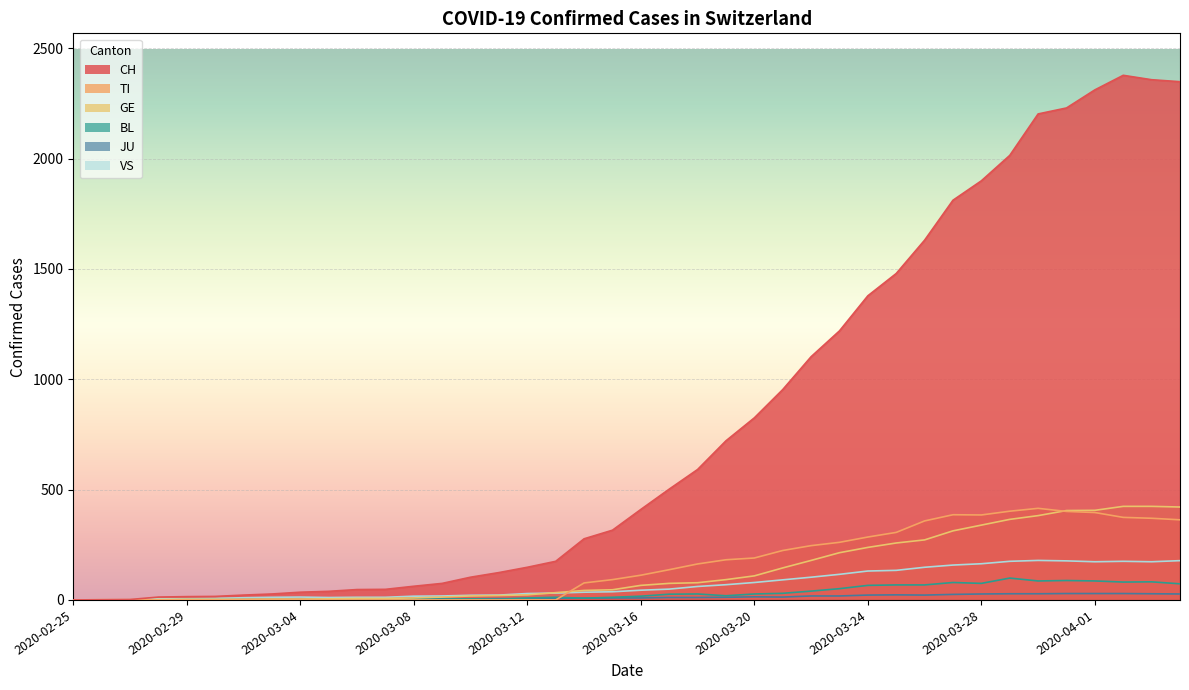

Reading left to right, transcribe all the data shown in this chart.

CH: 2020-02-25=0	2020-02-26=1	2020-02-27=2	2020-02-28=13	2020-02-29=15	2020-03-01=16	2020-03-02=22	2020-03-03=27	2020-03-04=35	2020-03-05=39	2020-03-06=47	2020-03-07=48	2020-03-08=62	2020-03-09=75	2020-03-10=103	2020-03-11=124	2020-03-12=148	2020-03-13=175	2020-03-14=277	2020-03-15=316	2020-03-16=410	2020-03-17=502	2020-03-18=591	2020-03-19=721	2020-03-20=825	2020-03-21=953	2020-03-22=1102	2020-03-23=1219	2020-03-24=1378	2020-03-25=1479	2020-03-26=1630	2020-03-27=1811	2020-03-28=1899	2020-03-29=2014	2020-03-30=2202	2020-03-31=2229	2020-04-01=2311	2020-04-02=2377	2020-04-03=2357	2020-04-04=2348
TI: 2020-02-25=0	2020-02-26=0	2020-02-27=0	2020-02-28=0	2020-02-29=0	2020-03-01=0	2020-03-02=0	2020-03-03=0	2020-03-04=0	2020-03-05=0	2020-03-06=0	2020-03-07=0	2020-03-08=0	2020-03-09=0	2020-03-10=0	2020-03-11=0	2020-03-12=0	2020-03-13=0	2020-03-14=77	2020-03-15=92	2020-03-16=112	2020-03-17=137	2020-03-18=163	2020-03-19=182	2020-03-20=190	2020-03-21=224	2020-03-22=246	2020-03-23=261	2020-03-24=285	2020-03-25=306	2020-03-26=358	2020-03-27=386	2020-03-28=385	2020-03-29=402	2020-03-30=415	2020-03-31=401	2020-04-01=396	2020-04-02=374	2020-04-03=370	2020-04-04=363
GE: 2020-02-25=0	2020-02-26=1	2020-02-27=1	2020-02-28=2	2020-02-29=3	2020-03-01=3	2020-03-02=3	2020-03-03=4	2020-03-04=4	2020-03-05=5	2020-03-06=7	2020-03-07=7	2020-03-08=9	2020-03-09=13	2020-03-10=18	2020-03-11=20	2020-03-12=23	2020-03-13=33	2020-03-14=43	2020-03-15=46	2020-03-16=66	2020-03-17=75	2020-03-18=78	2020-03-19=92	2020-03-20=109	2020-03-21=145	2020-03-22=179	2020-03-23=214	2020-03-24=238	2020-03-25=258	2020-03-26=272	2020-03-27=313	2020-03-28=339	2020-03-29=365	2020-03-30=382	2020-03-31=405	2020-04-01=406	2020-04-02=424	2020-04-03=424	2020-04-04=421
BL: 2020-02-25=0	2020-02-26=0	2020-02-27=0	2020-02-28=0	2020-02-29=1	2020-03-01=1	2020-03-02=1	2020-03-03=1	2020-03-04=1	2020-03-05=1	2020-03-06=4	2020-03-07=4	2020-03-08=4	2020-03-09=4	2020-03-10=5	2020-03-11=3	2020-03-12=9	2020-03-13=12	2020-03-14=8	2020-03-15=12	2020-03-16=17	2020-03-17=26	2020-03-18=27	2020-03-19=19	2020-03-20=27	2020-03-21=30	2020-03-22=40	2020-03-23=51	2020-03-24=66	2020-03-25=68	2020-03-26=68	2020-03-27=79	2020-03-28=75	2020-03-29=99	2020-03-30=86	2020-03-31=88	2020-04-01=86	2020-04-02=81	2020-04-03=82	2020-04-04=73
JU: 2020-02-25=0	2020-02-26=0	2020-02-27=0	2020-02-28=0	2020-02-29=1	2020-03-01=1	2020-03-02=1	2020-03-03=1	2020-03-04=1	2020-03-05=2	2020-03-06=5	2020-03-07=5	2020-03-08=5	2020-03-09=5	2020-03-10=5	2020-03-11=6	2020-03-12=6	2020-03-13=8	2020-03-14=8	2020-03-15=9	2020-03-16=9	2020-03-17=11	2020-03-18=11	2020-03-19=12	2020-03-20=14	2020-03-21=13	2020-03-22=18	2020-03-23=18	2020-03-24=22	2020-03-25=23	2020-03-26=22	2020-03-27=25	2020-03-28=27	2020-03-29=28	2020-03-30=28	2020-03-31=29	2020-04-01=29	2020-04-02=29	2020-04-03=28	2020-04-04=27
VS: 2020-02-25=0	2020-02-26=0	2020-02-27=0	2020-02-28=6	2020-02-29=6	2020-03-01=7	2020-03-02=10	2020-03-03=12	2020-03-04=13	2020-03-05=11	2020-03-06=12	2020-03-07=12	2020-03-08=17	2020-03-09=18	2020-03-10=21	2020-03-11=22	2020-03-12=29	2020-03-13=31	2020-03-14=35	2020-03-15=37	2020-03-16=44	2020-03-17=49	2020-03-18=61	2020-03-19=69	2020-03-20=79	2020-03-21=91	2020-03-22=103	2020-03-23=116	2020-03-24=131	2020-03-25=134	2020-03-26=148	2020-03-27=158	2020-03-28=164	2020-03-29=175	2020-03-30=179	2020-03-31=177	2020-04-01=173	2020-04-02=175	2020-04-03=173	2020-04-04=178